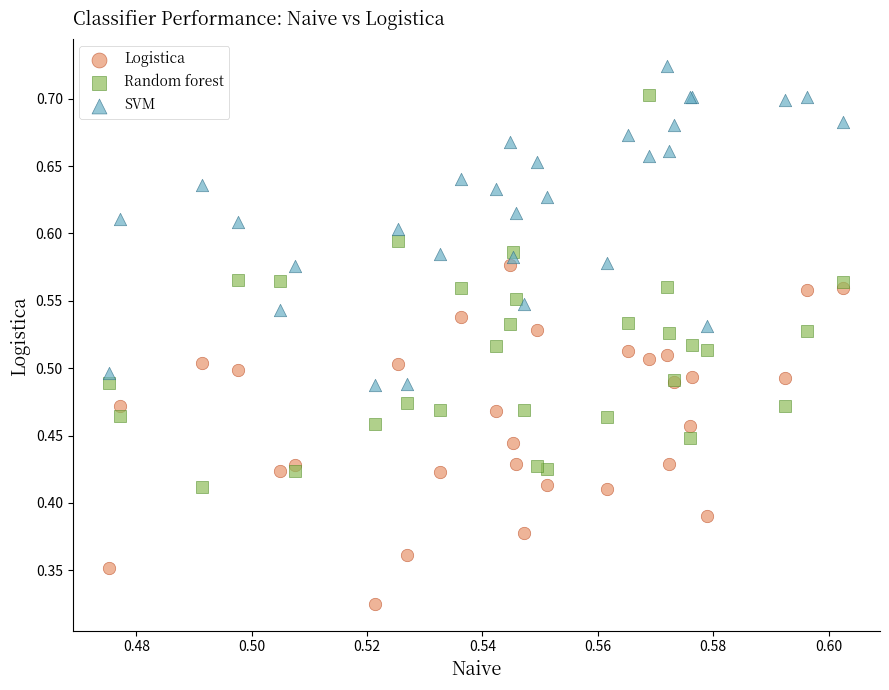

What are all the series names shown in the legend?

Logistica, Random forest, SVM